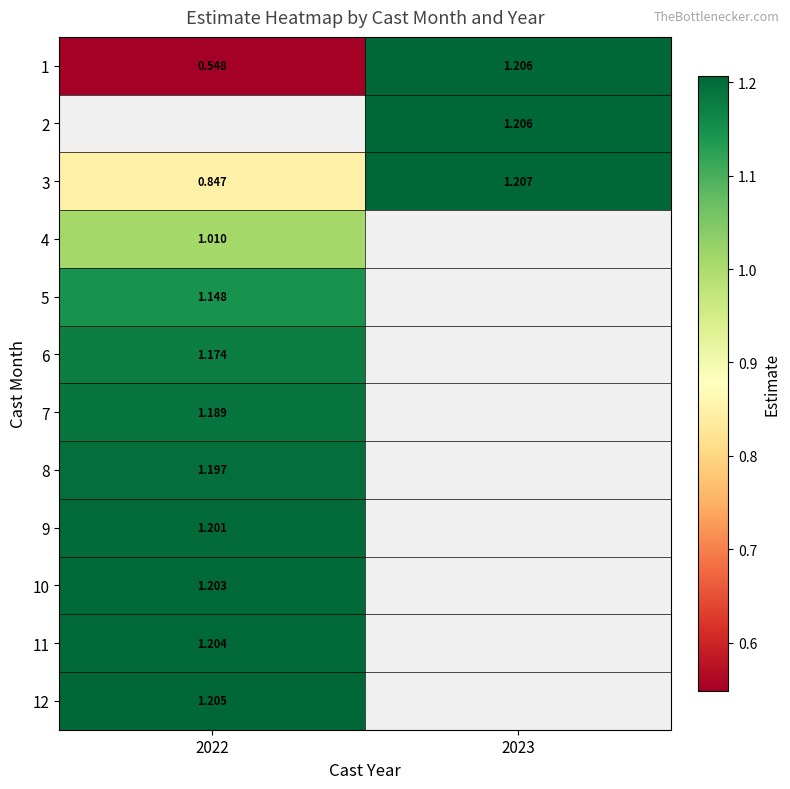

At which label does 11 reach its peak?

2022